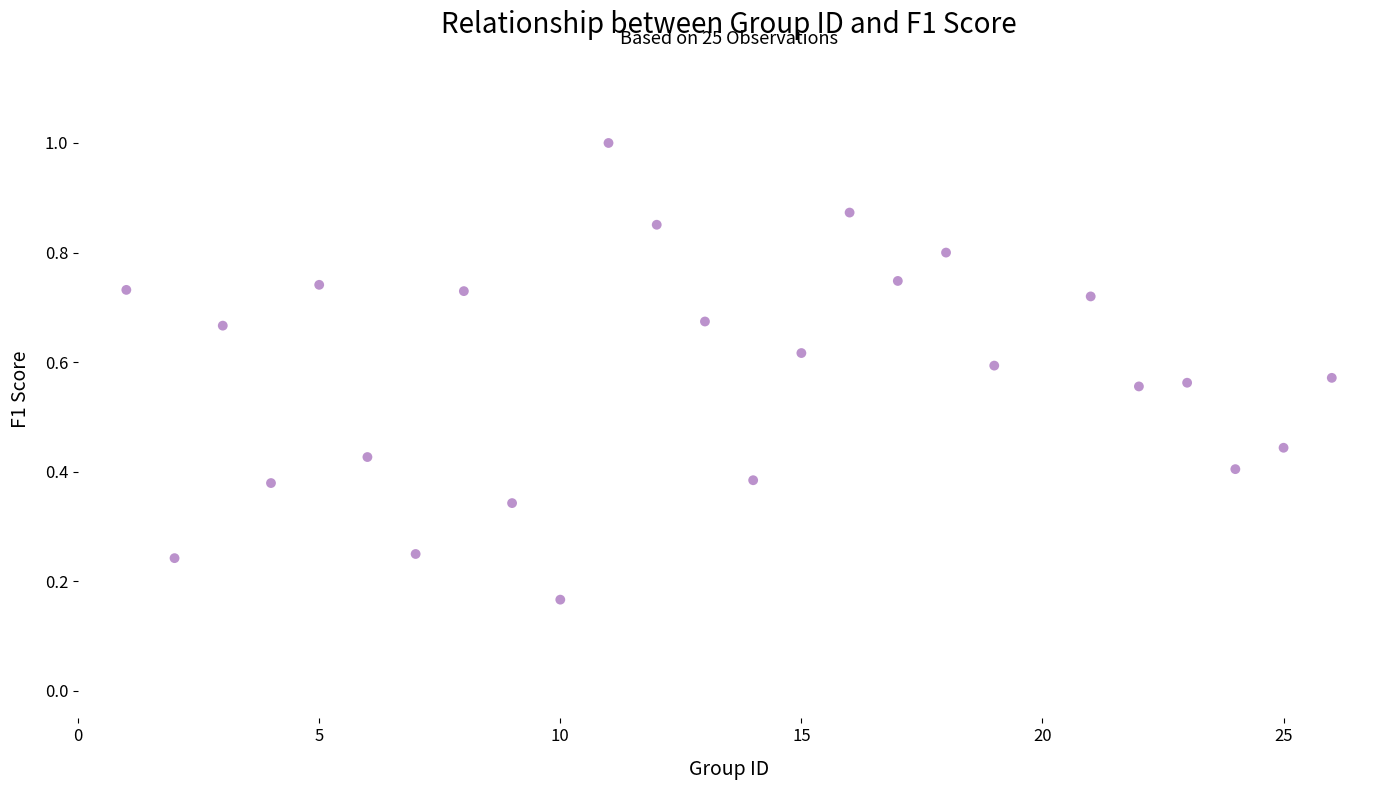

What is the range of Y values (max minus min)?

0.8